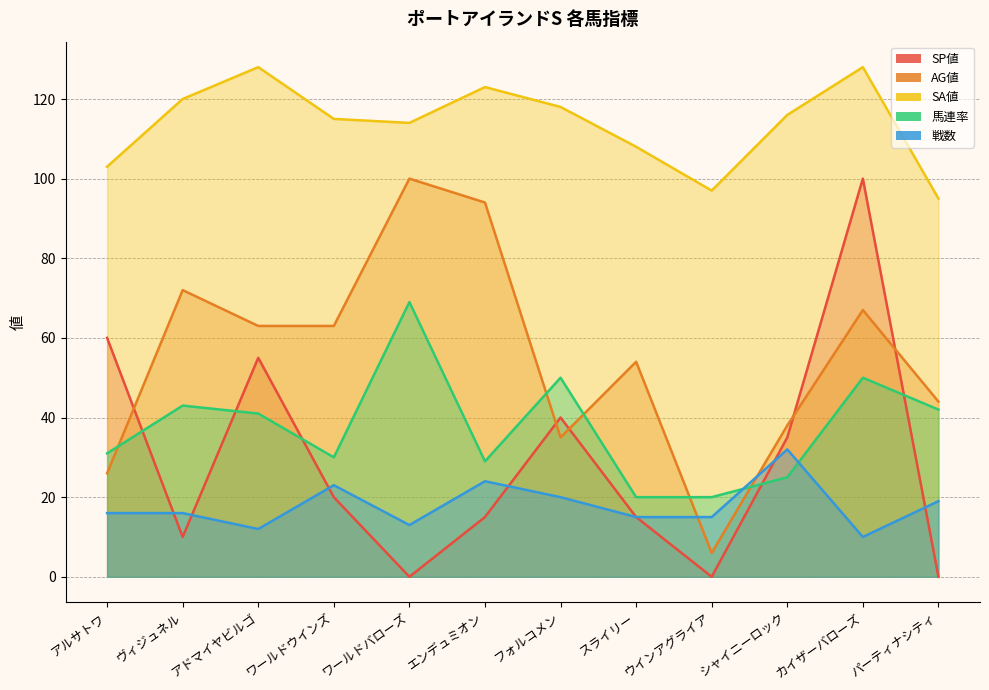

The value of 馬連率 at アルサトワ is 31. True or false?

True